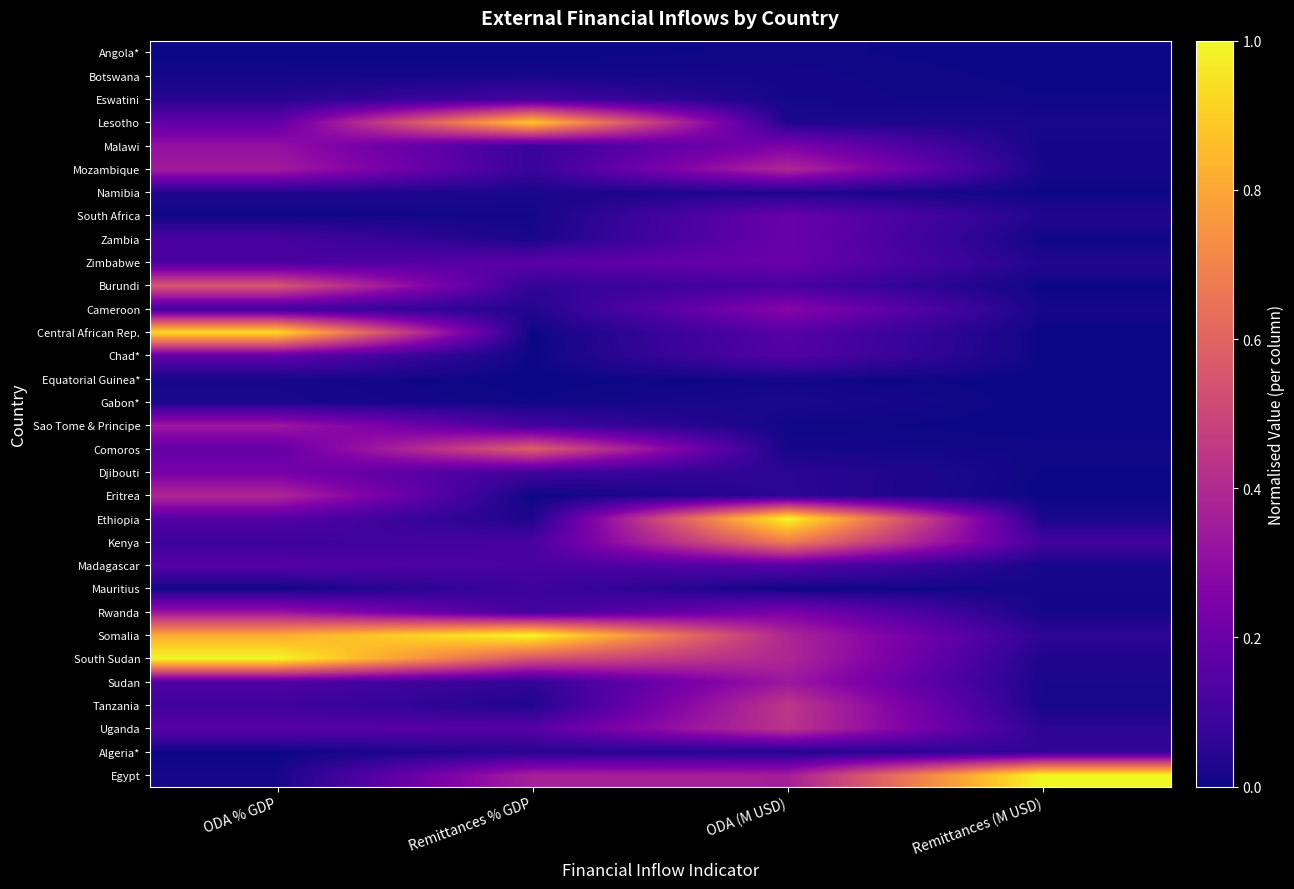

What is the total value across all series at Remittances (M USD)?

1.5